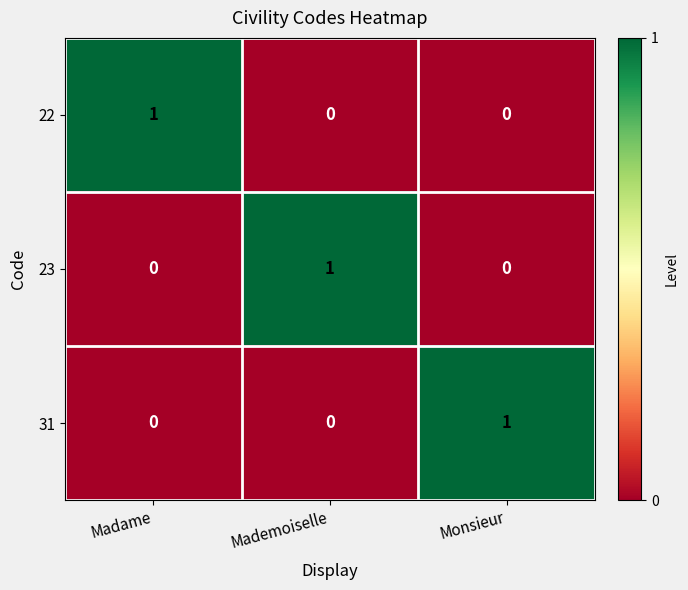

Count the 23 values in the range 0 to 1.

3